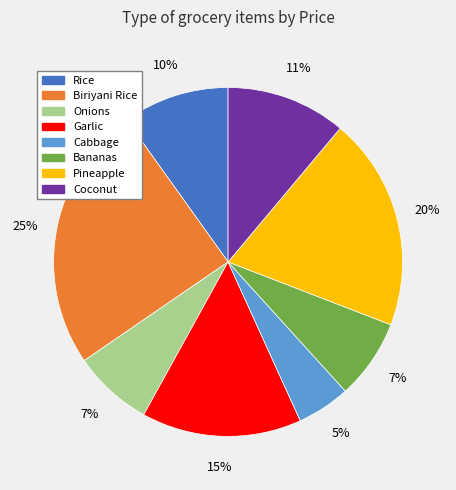

How many slices are in this pie chart?

8